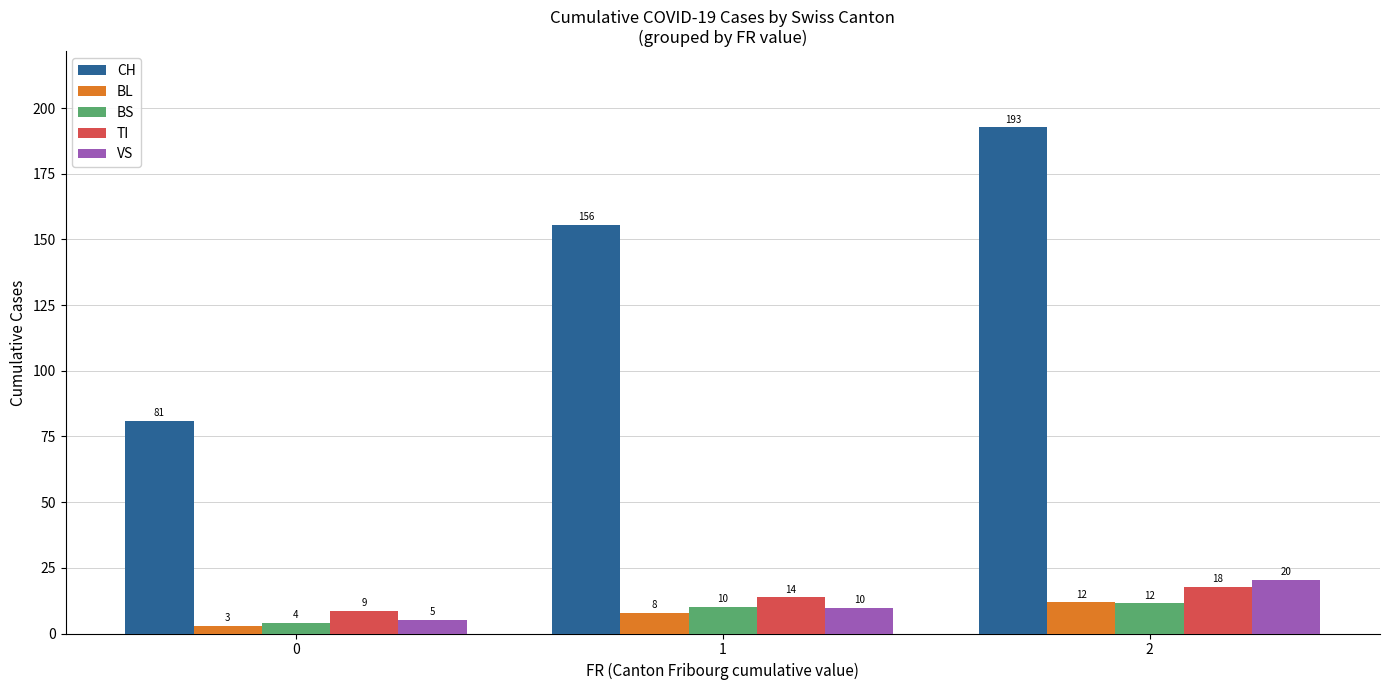

How many groups of bars are there?

3